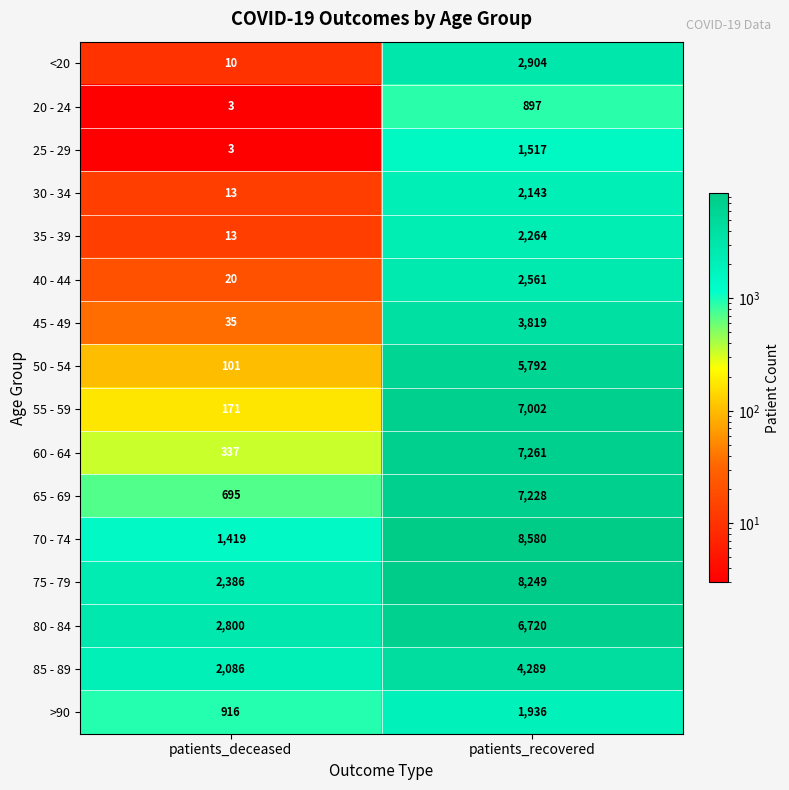

What is the highest value of the 40 - 44 series?

2561